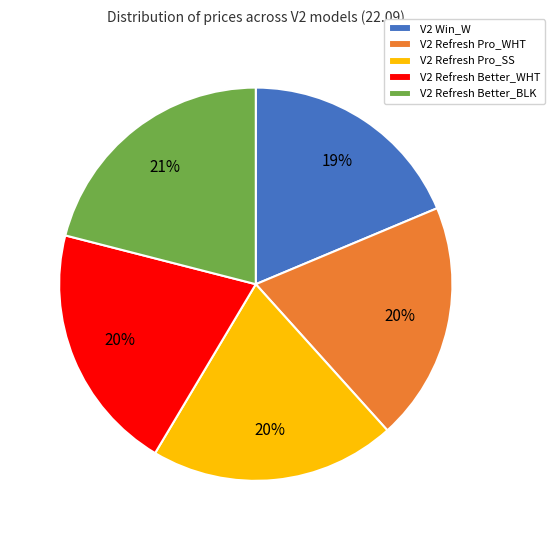

Between V2 Refresh Better_WHT and V2 Win_W, which is larger?

V2 Refresh Better_WHT